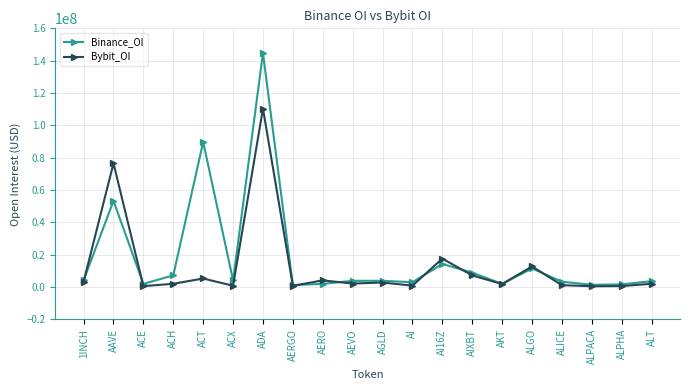

Which series has the largest range (max minus min)?

Binance_OI